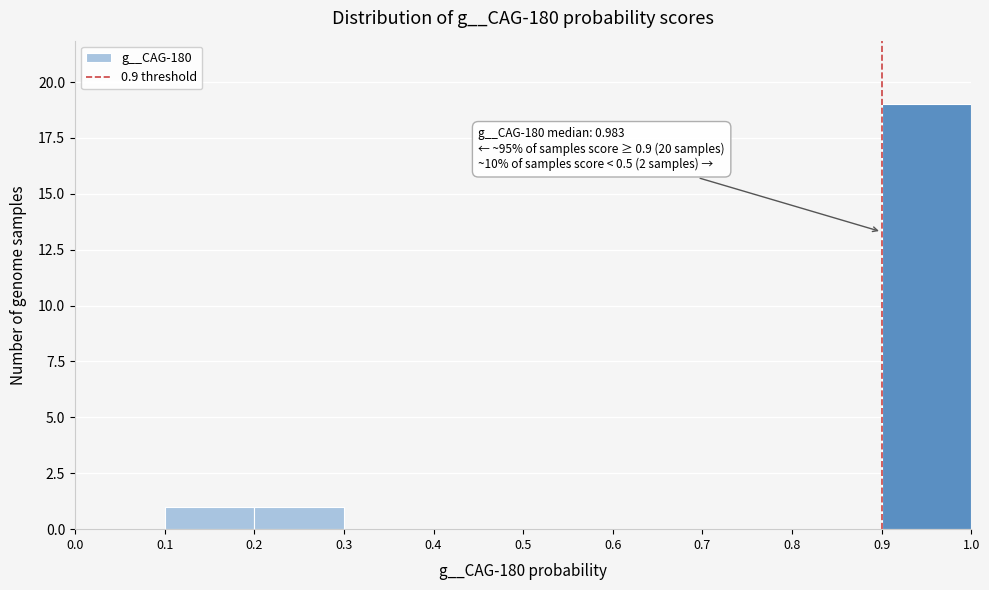

Which range on the x-axis has the tallest bar?

0.9 to 1.0